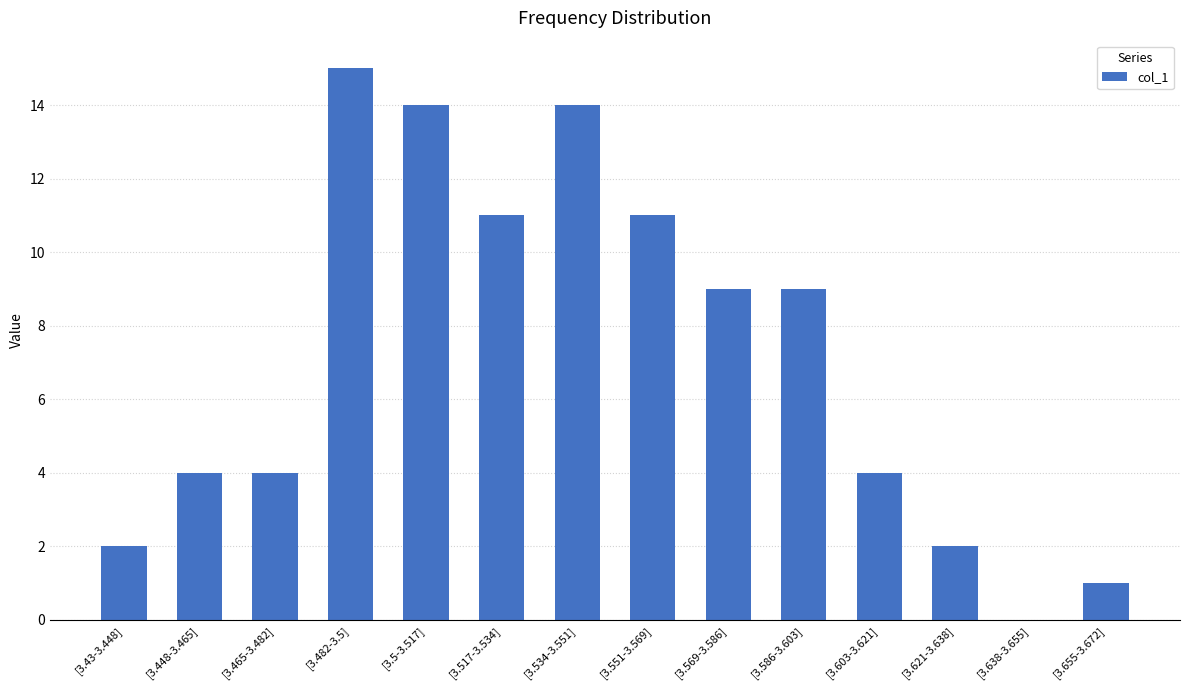

What is the change in value from [3.43-3.448] to [3.448-3.465]?

+2